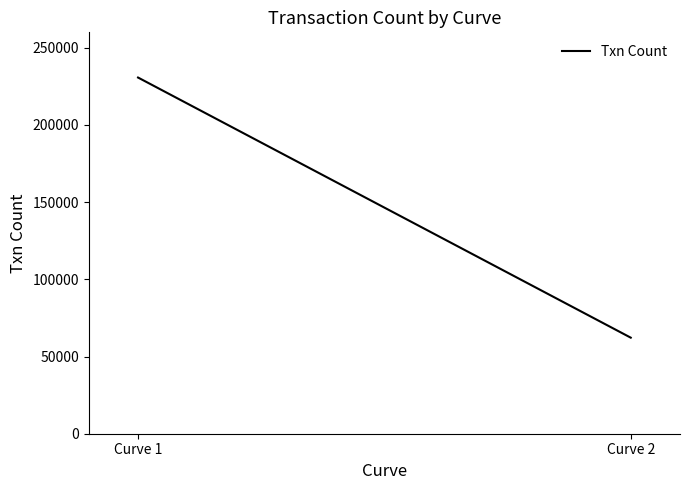

What is the change in value from Curve 1 to Curve 2?

-168493